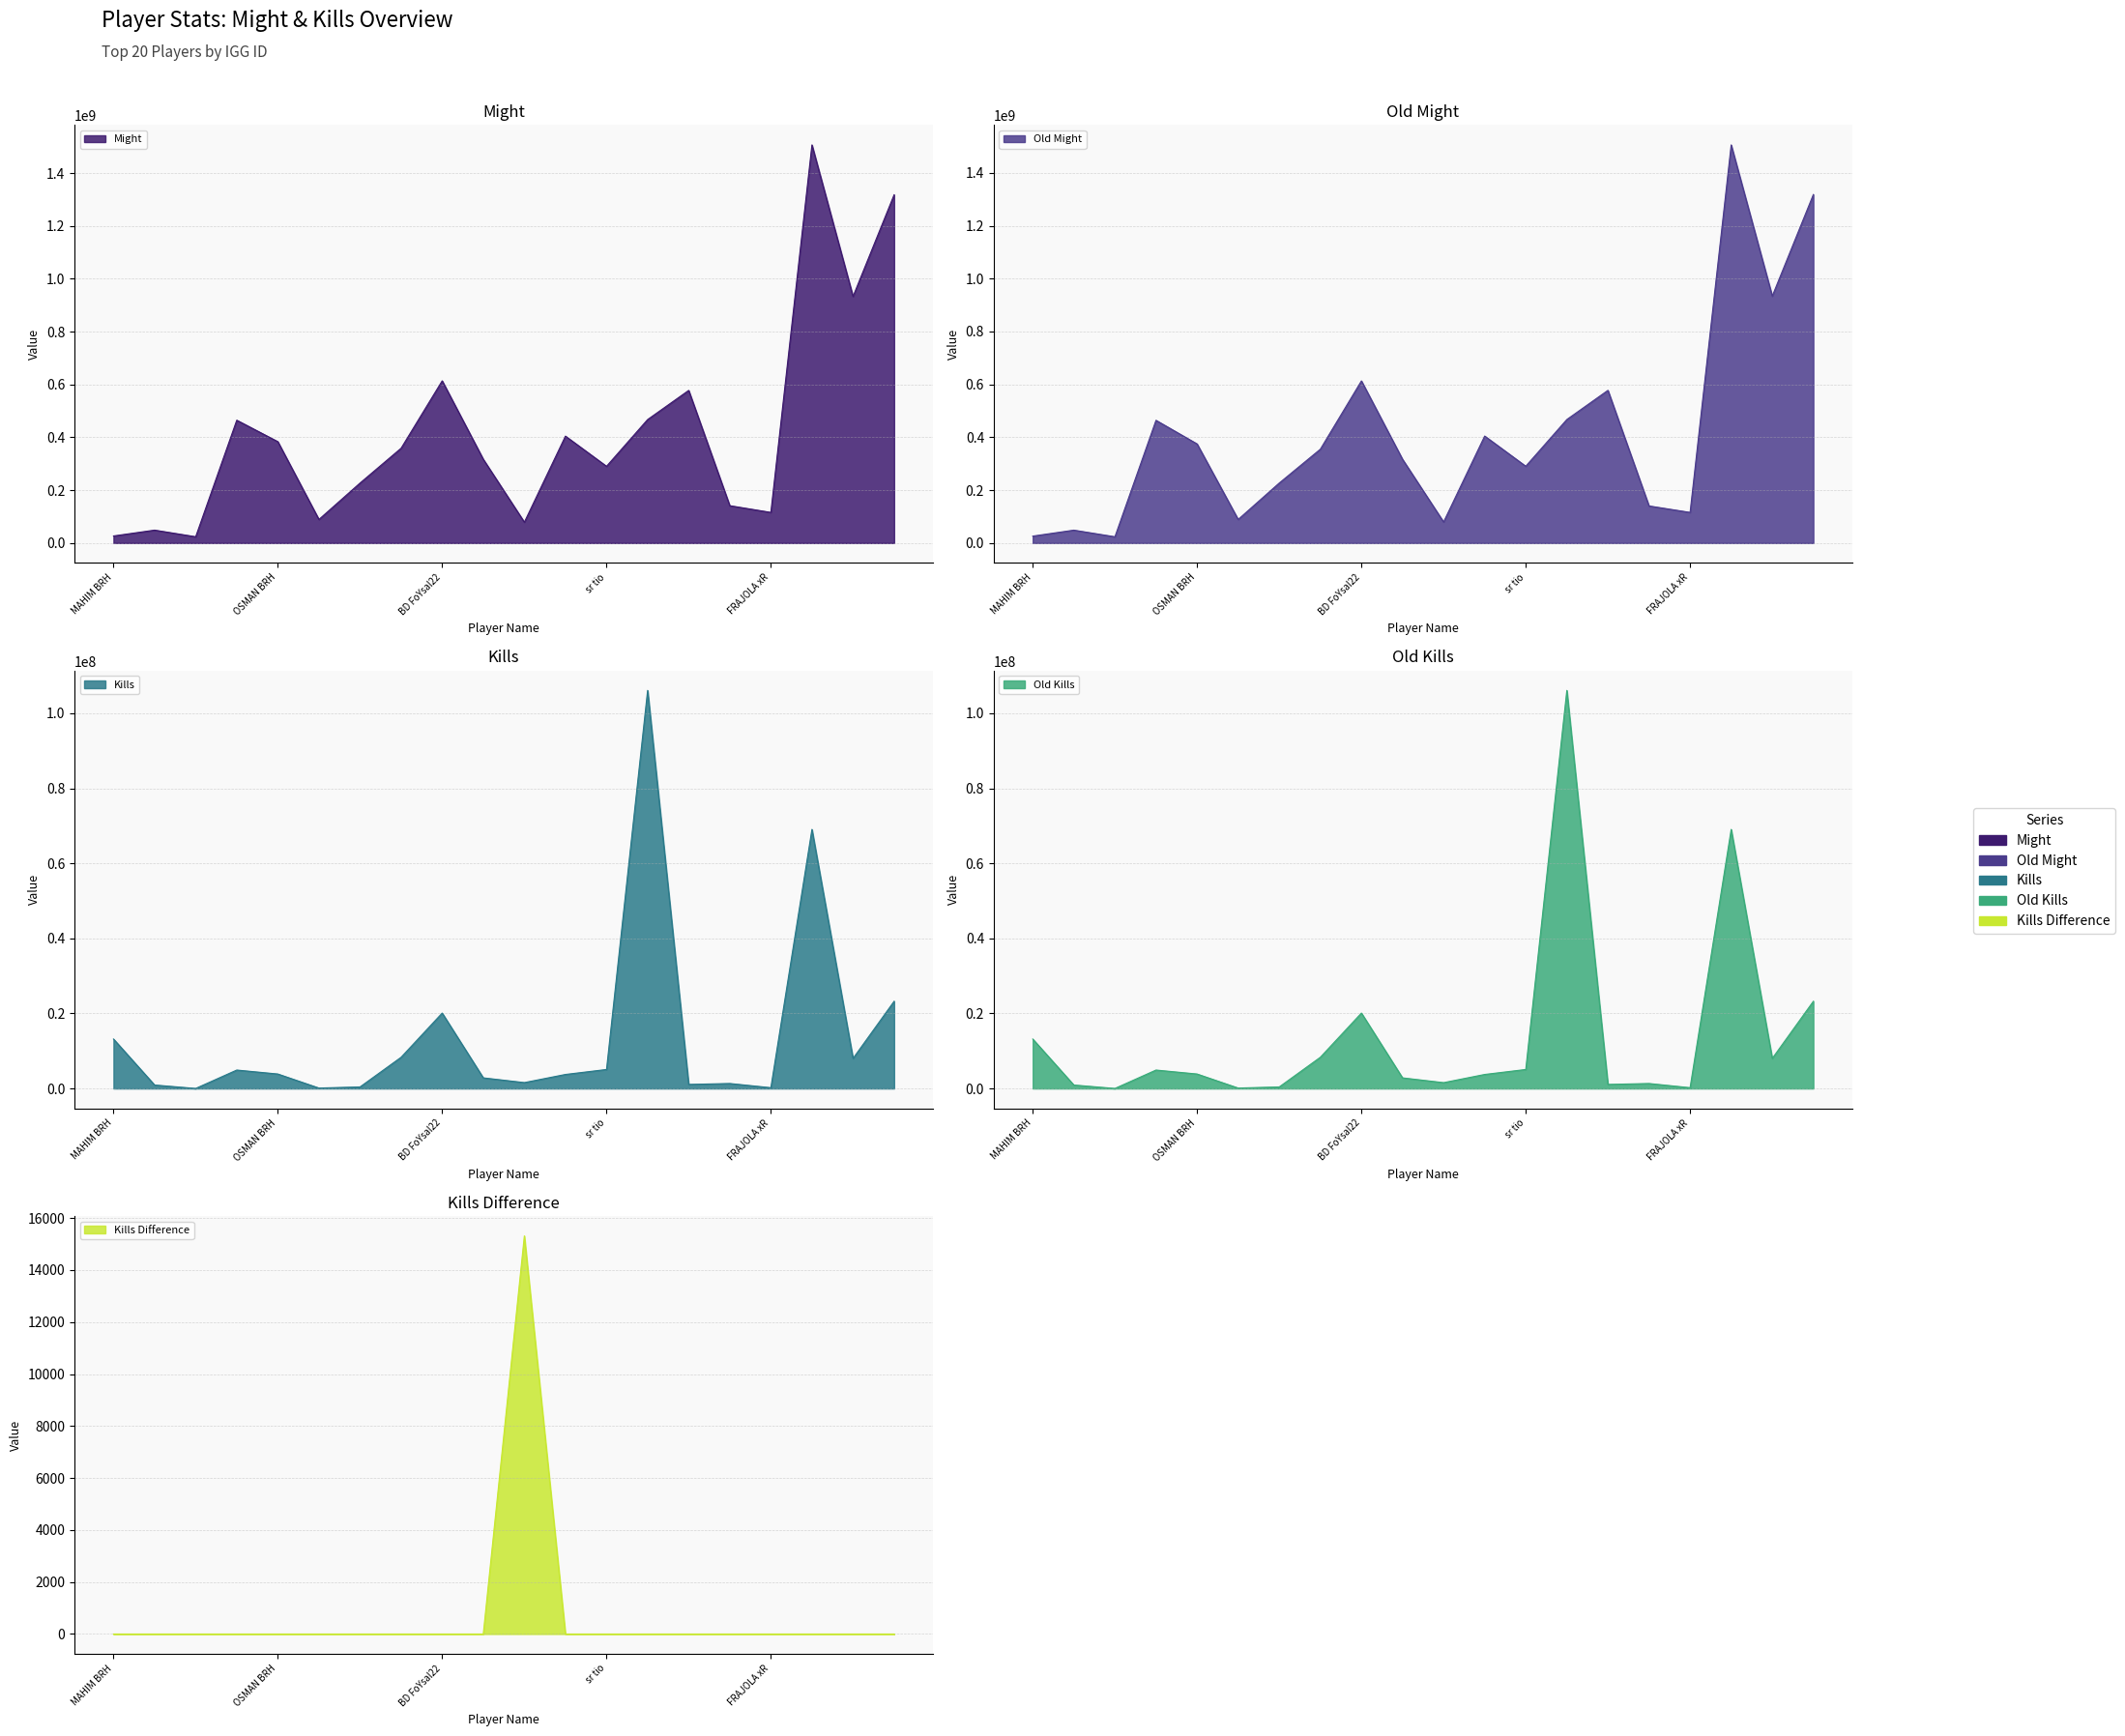

True or false: Kills and Kills Difference intersect in this chart.

False